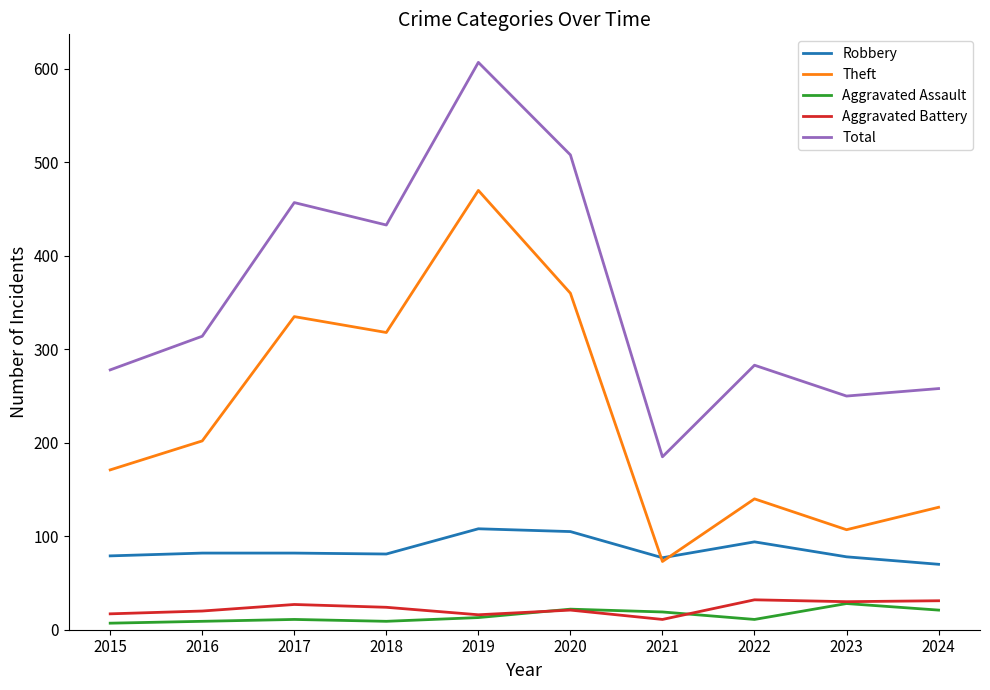

True or false: Total and Aggravated Battery intersect in this chart.

False